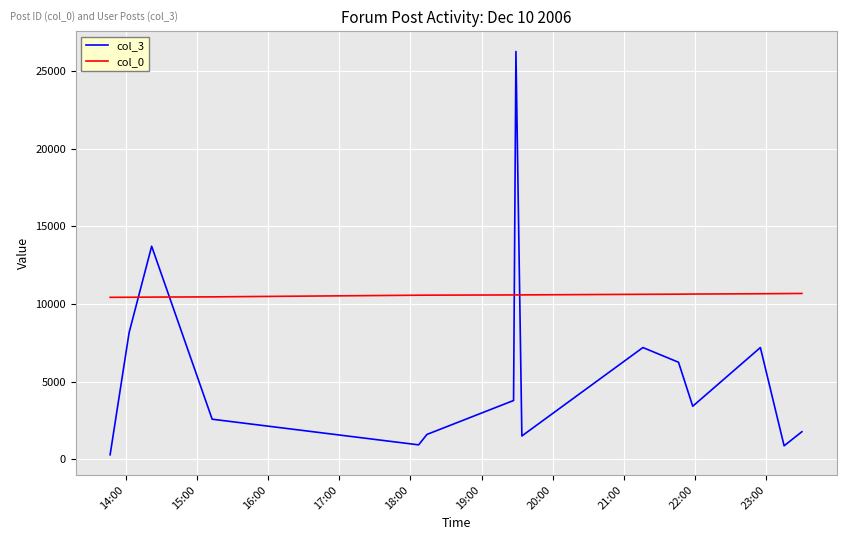

True or false: col_3 has more than 0 interior local peaks.

True